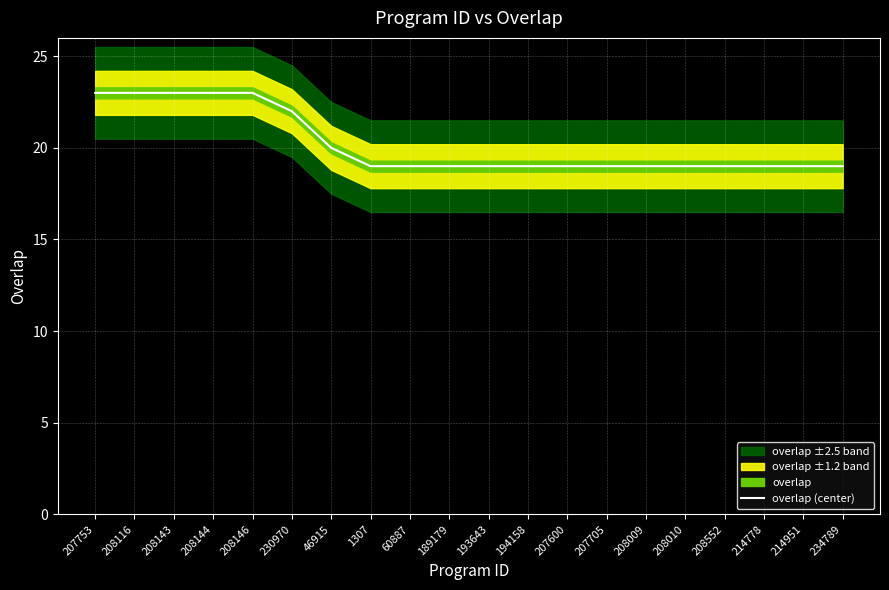

What is the smallest value displayed?

19